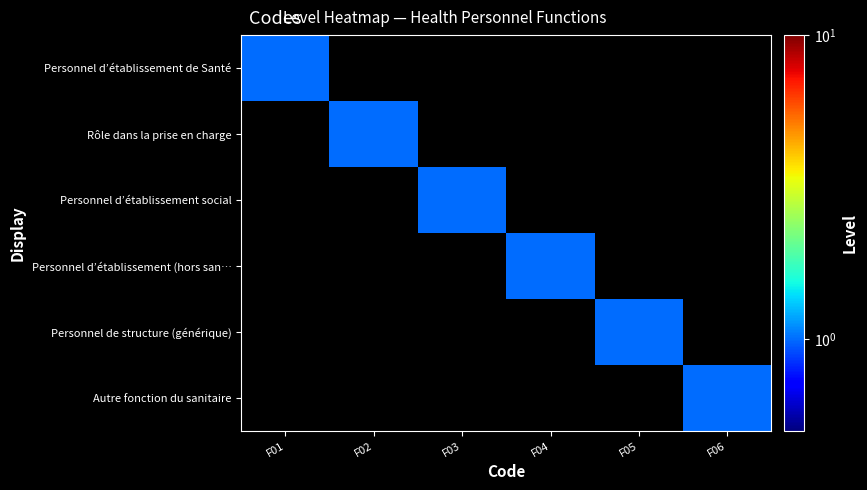

Which category has the lowest value across all series?

F02